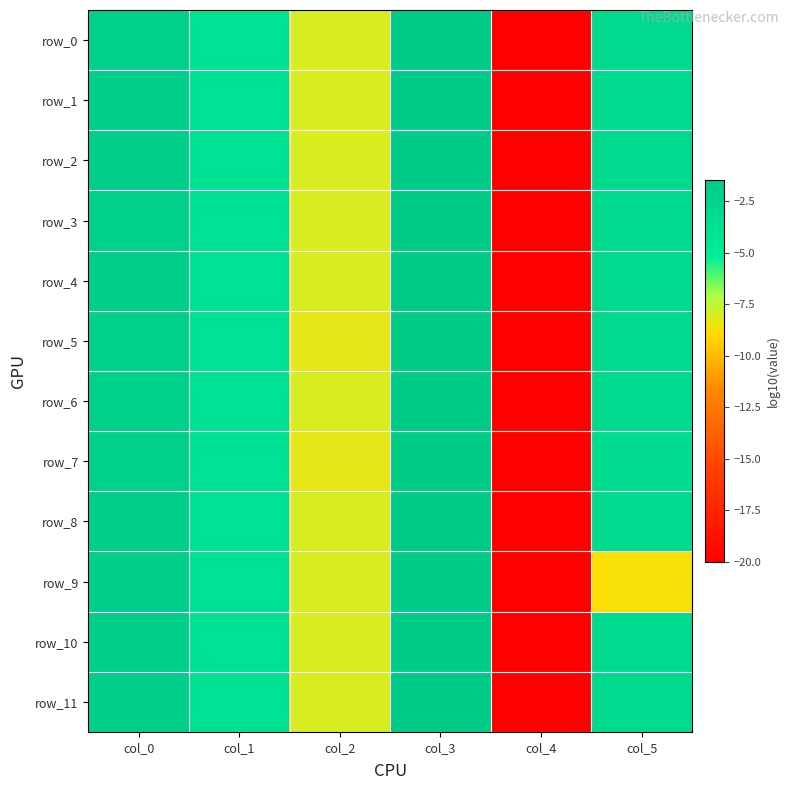

Reading left to right, extract all data points from this chart.

row_0: -2.0	-4.0	-8.0	-1.5	-20.0	-3.0
row_1: -1.7	-4.0	-8.0	-1.5	-20.0	-3.0
row_2: -1.7	-4.0	-8.0	-1.5	-20.0	-3.0
row_3: -2.0	-4.0	-8.0	-1.5	-20.0	-3.0
row_4: -1.7	-4.0	-8.0	-1.5	-20.0	-3.0
row_5: -2.0	-4.0	-8.3	-1.5	-20.0	-3.0
row_6: -2.0	-4.0	-8.0	-1.5	-20.0	-3.0
row_7: -2.0	-4.0	-8.3	-1.5	-20.0	-3.3
row_8: -1.7	-4.0	-8.0	-1.5	-20.0	-3.0
row_9: -1.7	-4.0	-8.0	-1.5	-20.0	-8.7
row_10: -1.7	-4.0	-8.0	-1.5	-20.0	-3.0
row_11: -1.7	-4.0	-8.0	-1.5	-20.0	-3.0